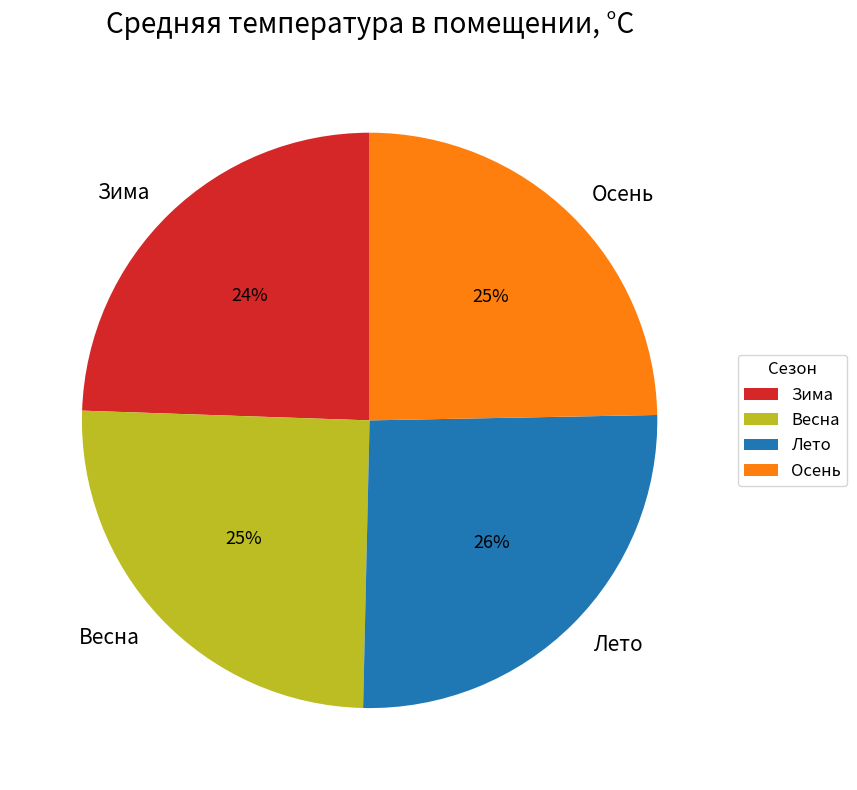

Which has a higher value, Зима or Лето?

Лето